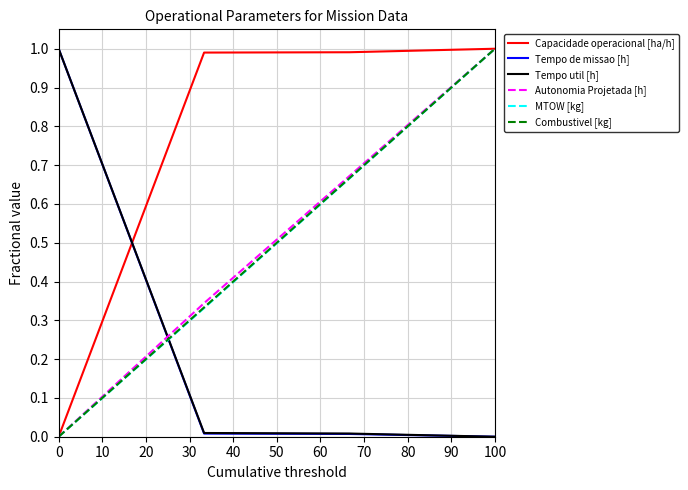

How many values in the Tempo util [h] series exceed 0?

3